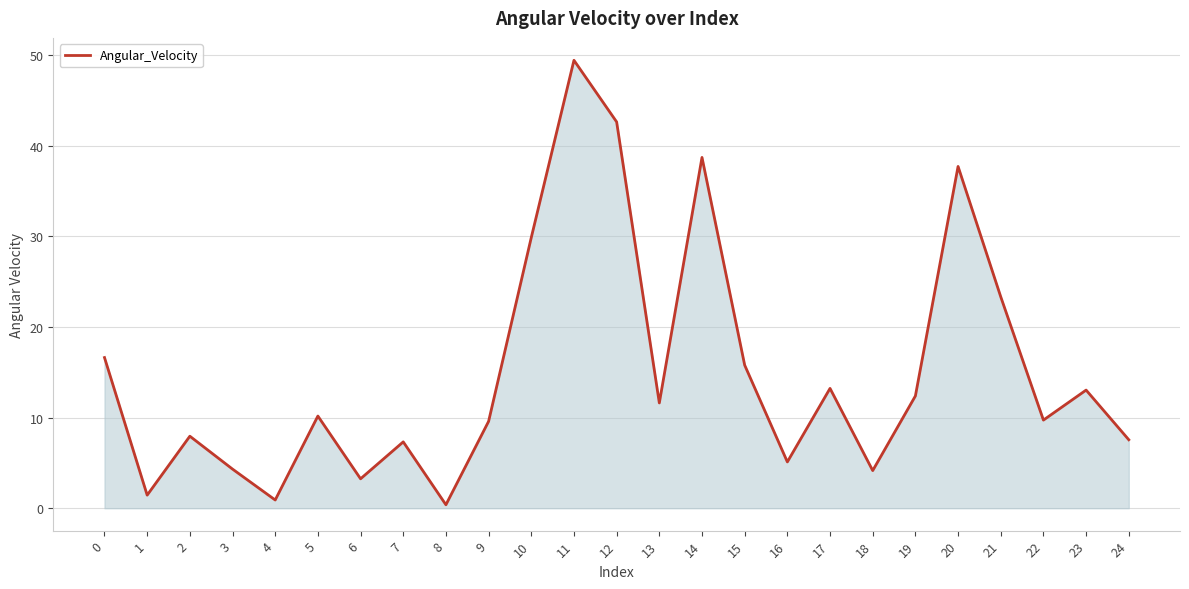

At which category does the chart reach its peak across all series?

11